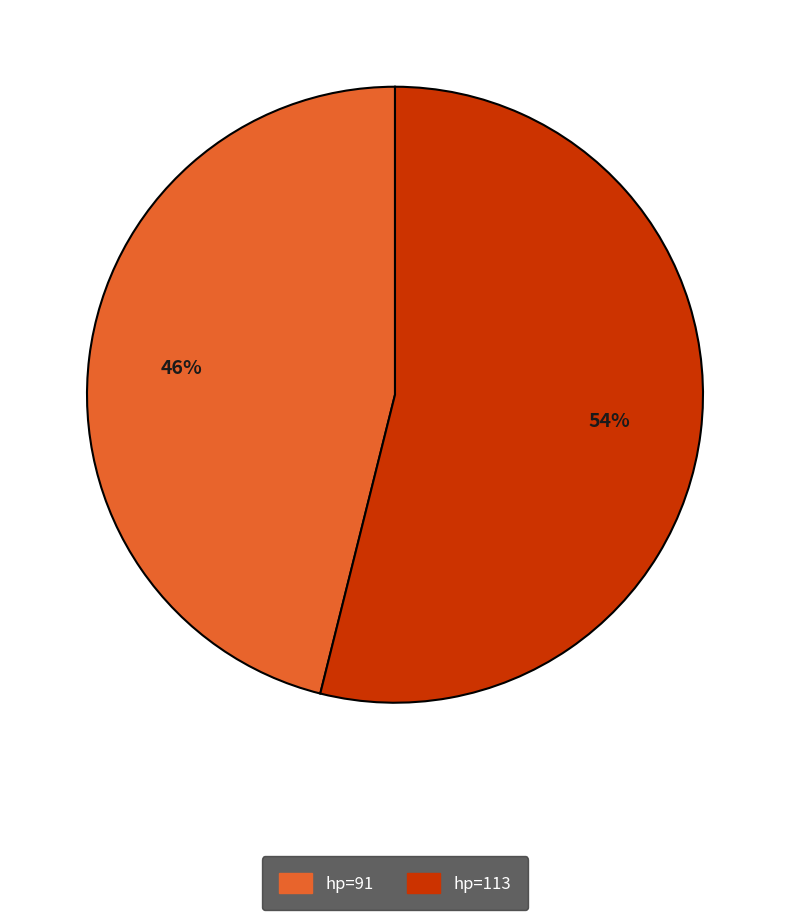

Which category accounts for the majority?

hp=113